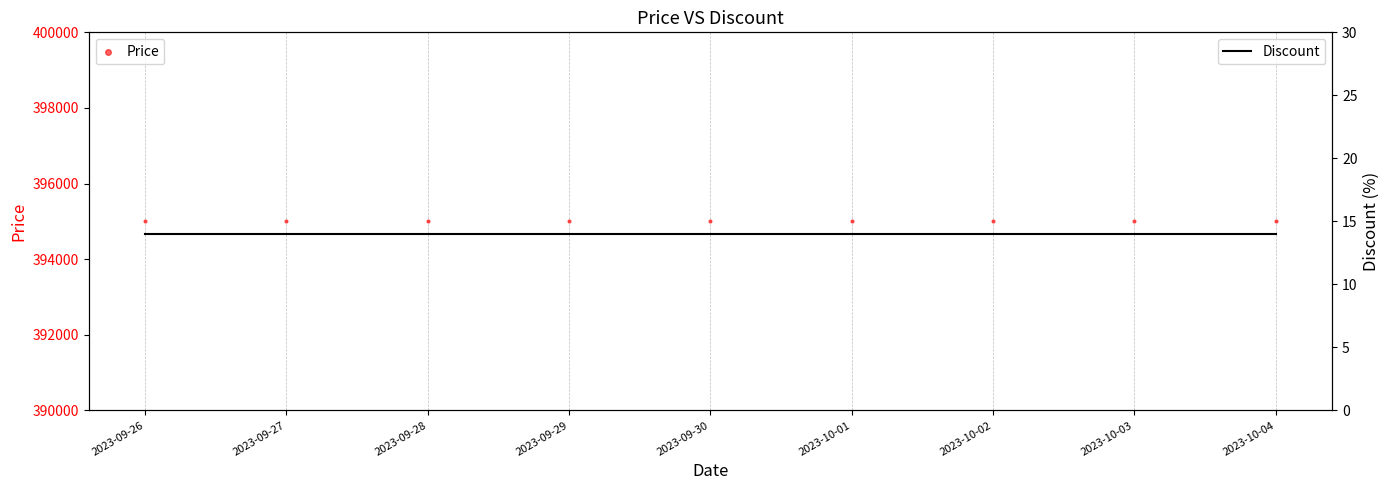

Which series contains the lowest Y value?

Discount